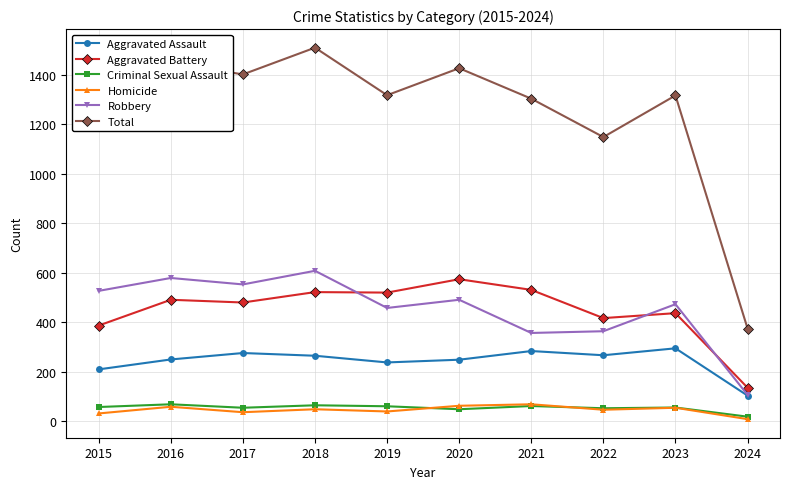

How many categories are shown in the chart?

10